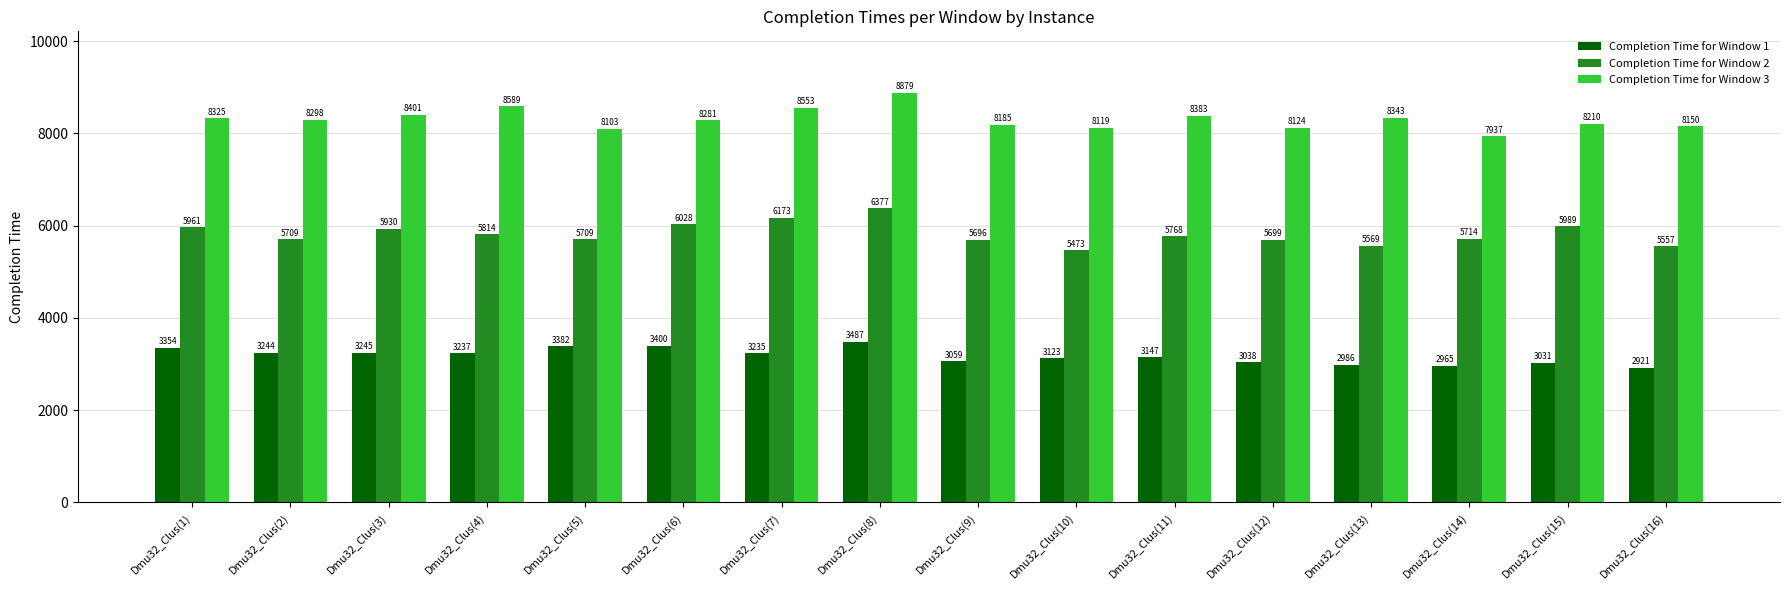

At which label does Completion Time for Window 2 reach its minimum?

Dmu32_Clus(10)